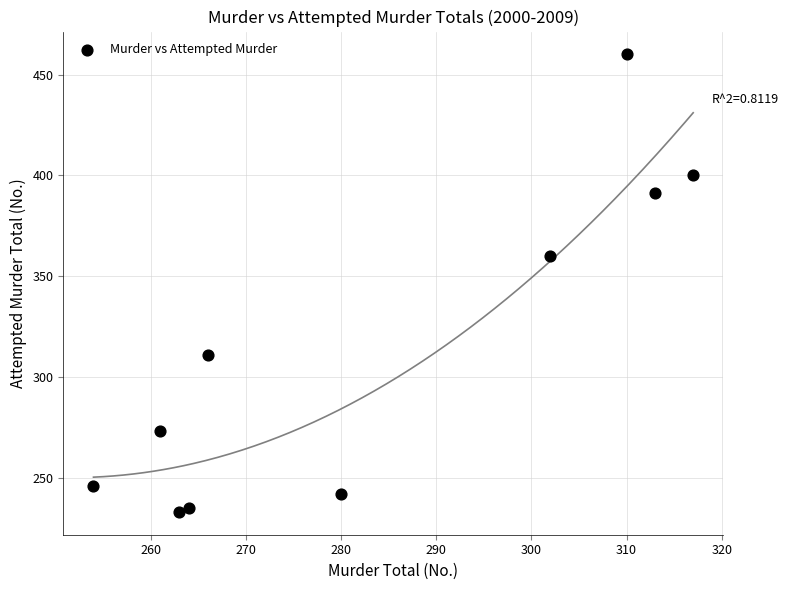

What Y value in the scatter plot is closest to 346?

360